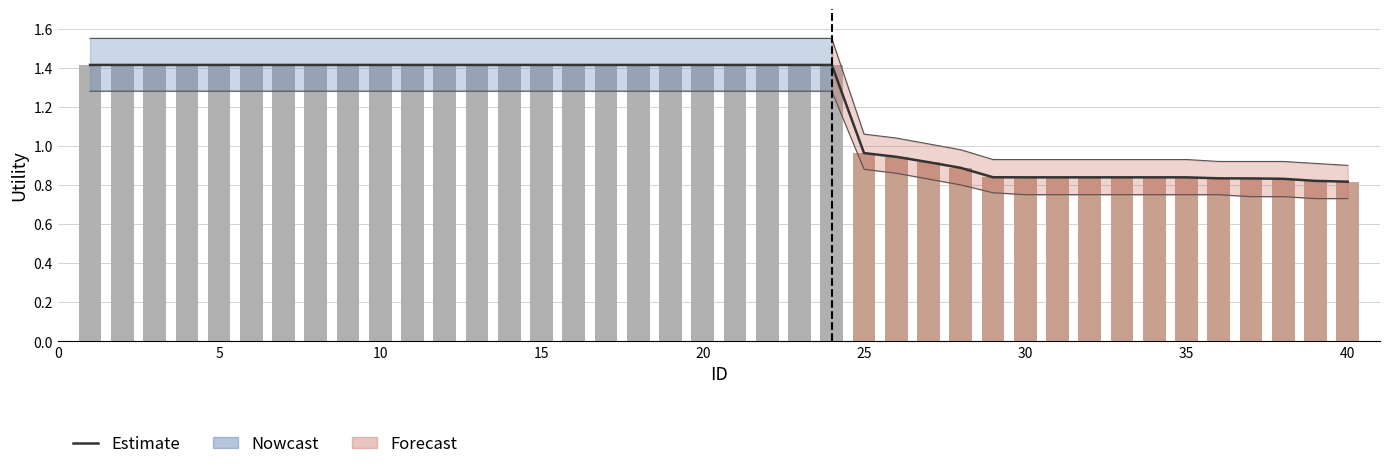

How many data points does each series have?

40